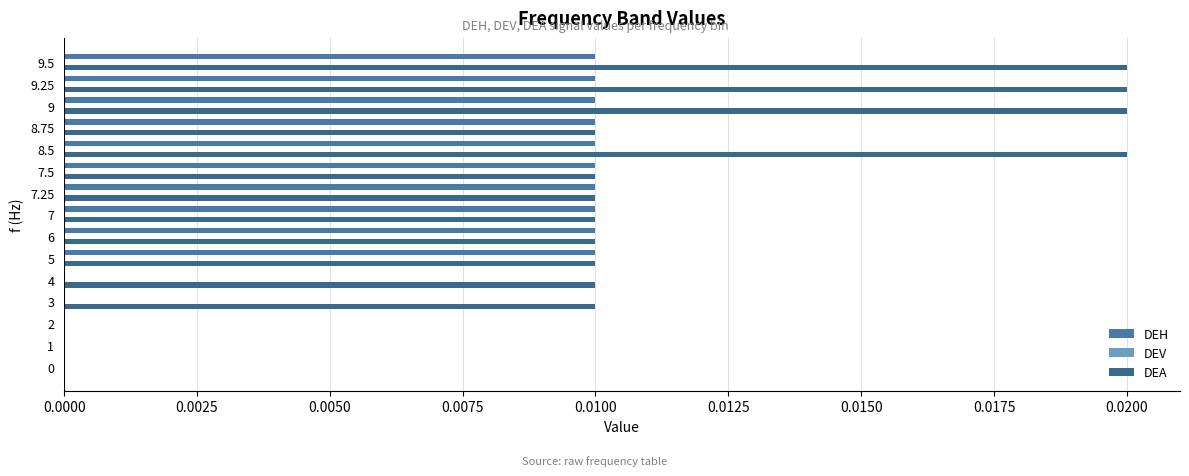

Count the number of data series in this chart.

2